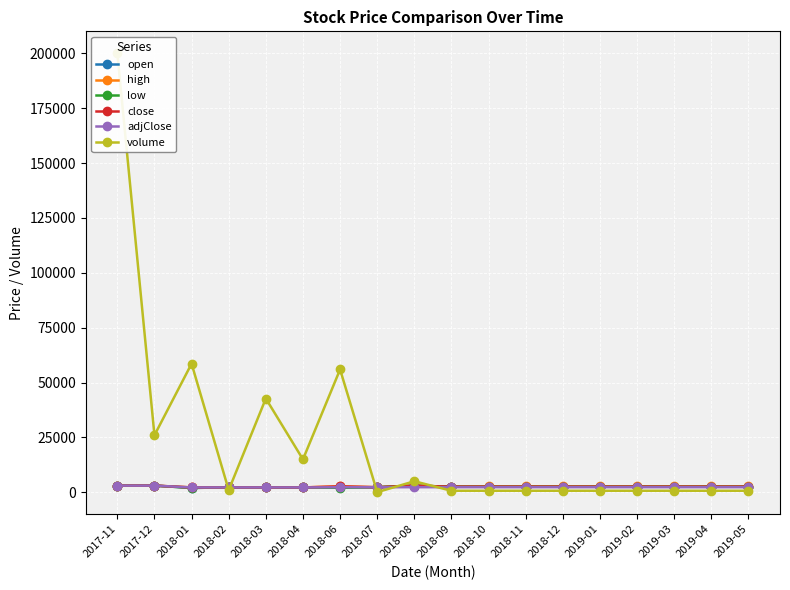

The high series shows 3155 at 2018-03. True or false?

False